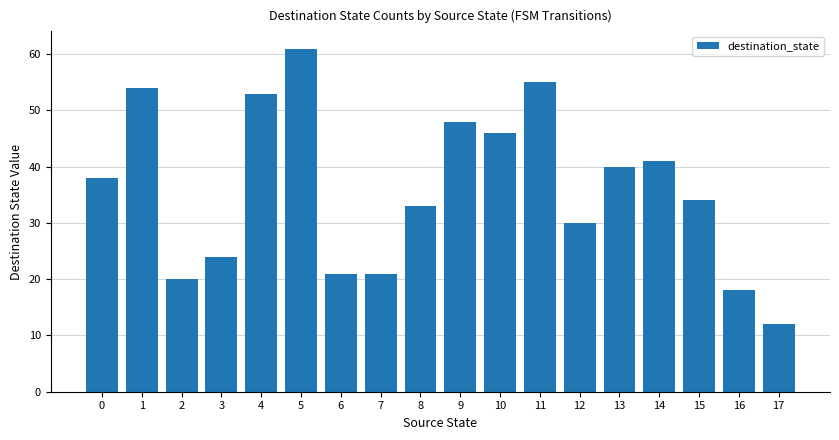

Does the chart contain stacked bars?

No